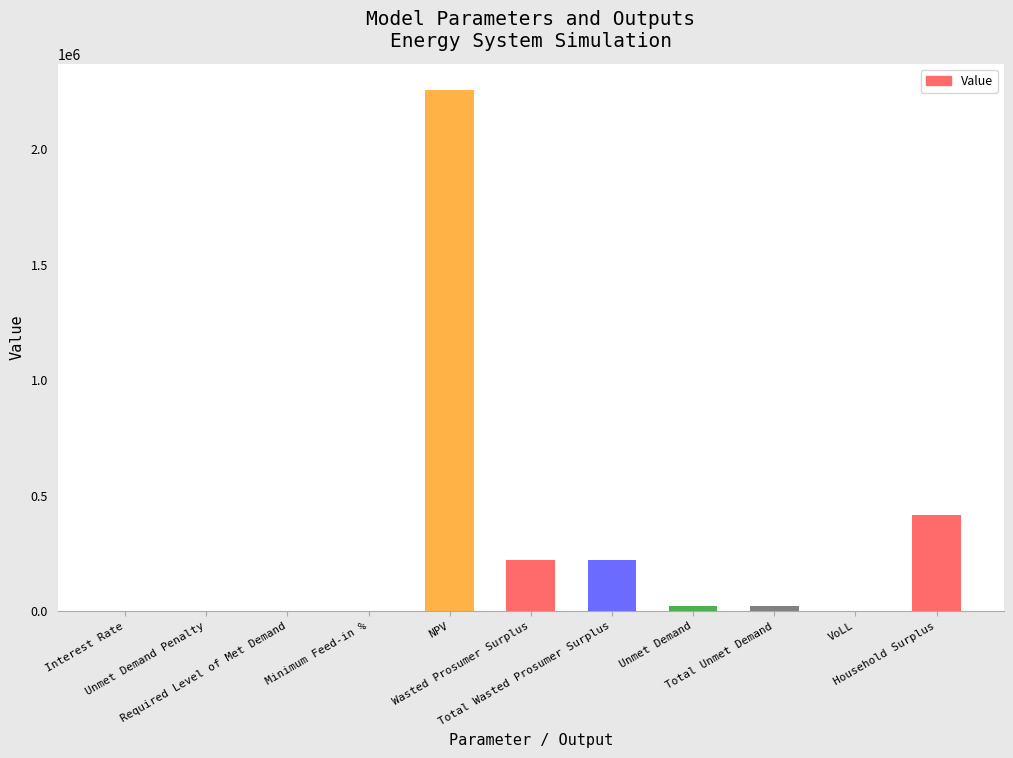

Count the number of data series in this chart.

1